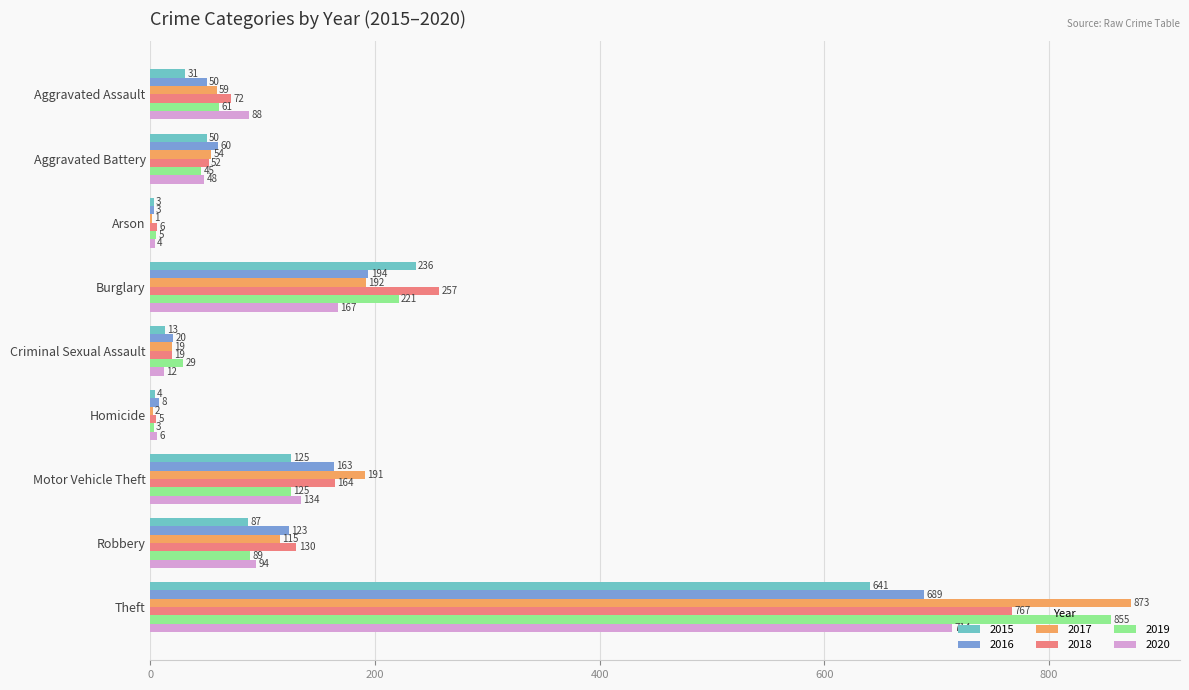

What is the maximum value for 2019?

855